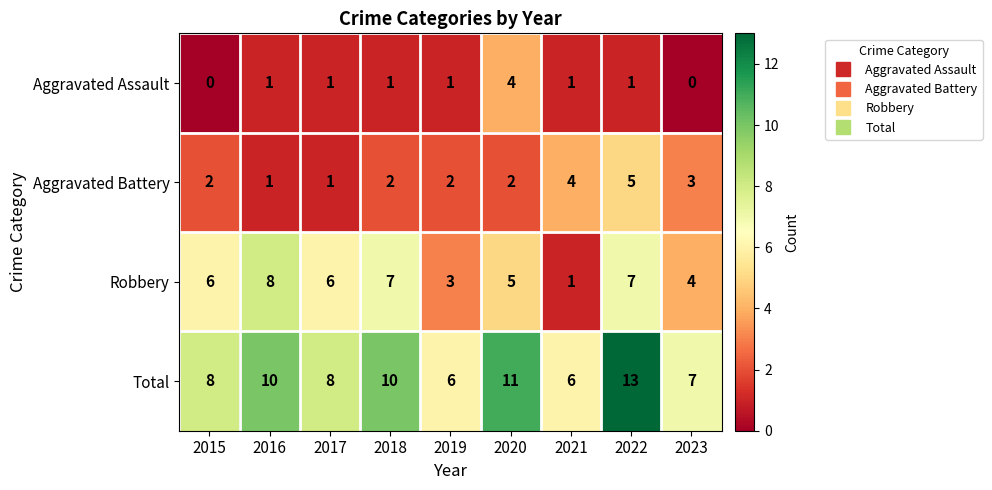

How many distinct data groups are displayed?

4